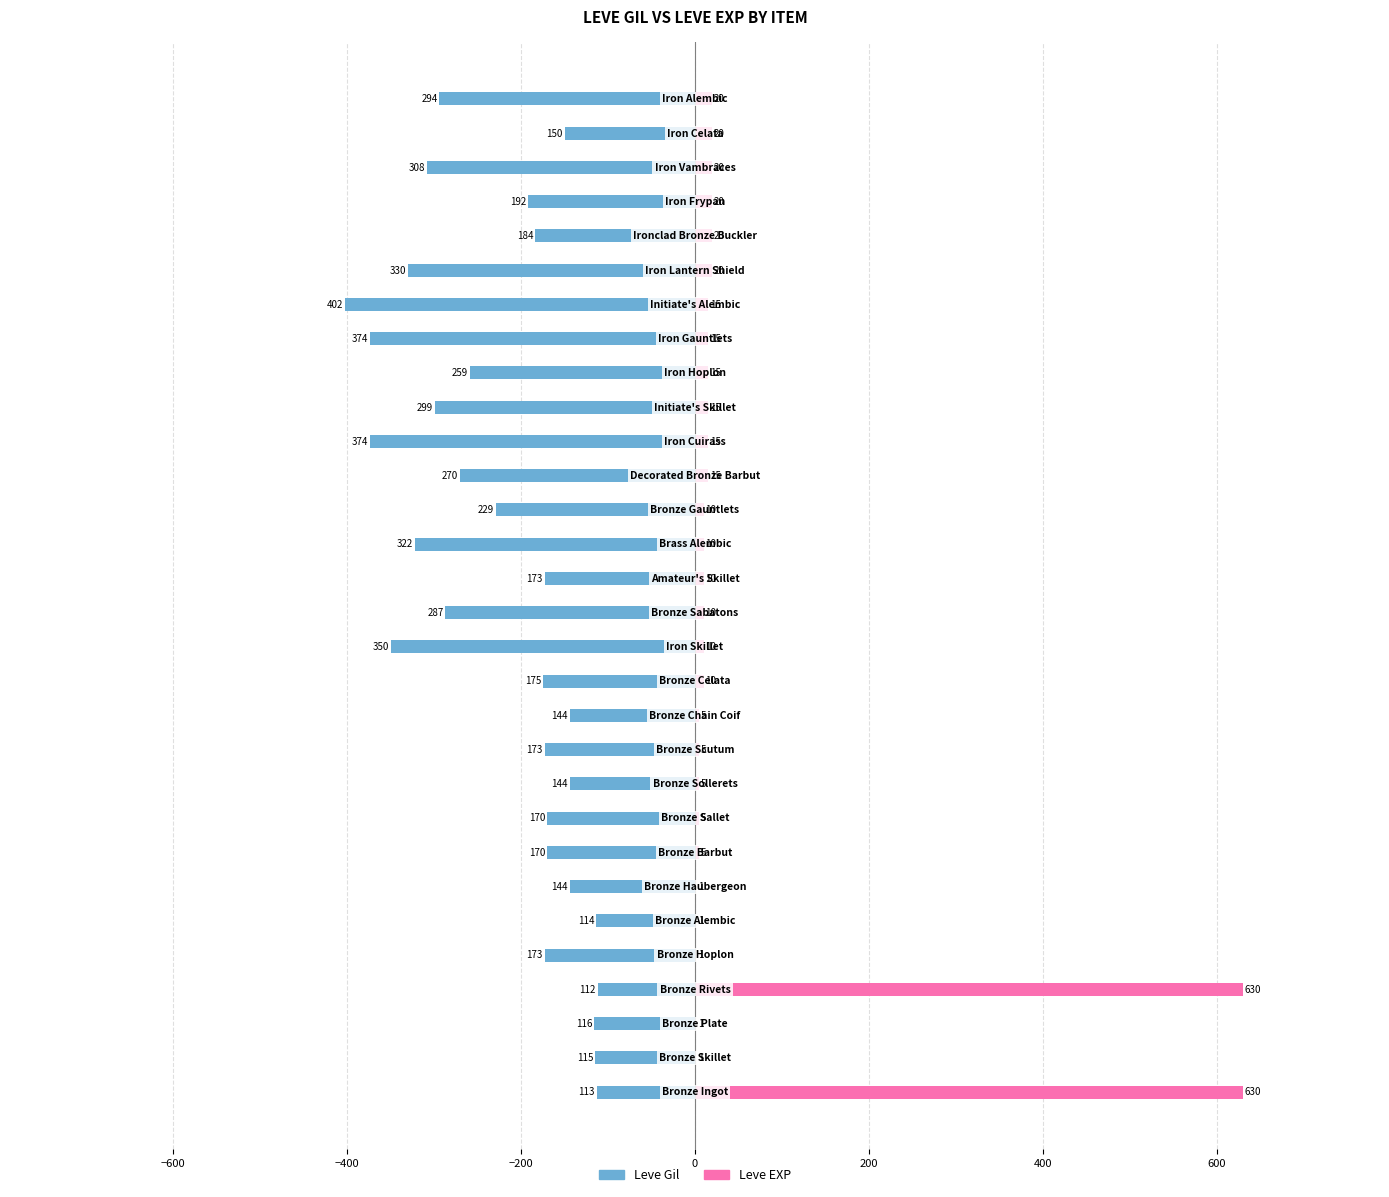

What is the total value across all series at 10?

-168